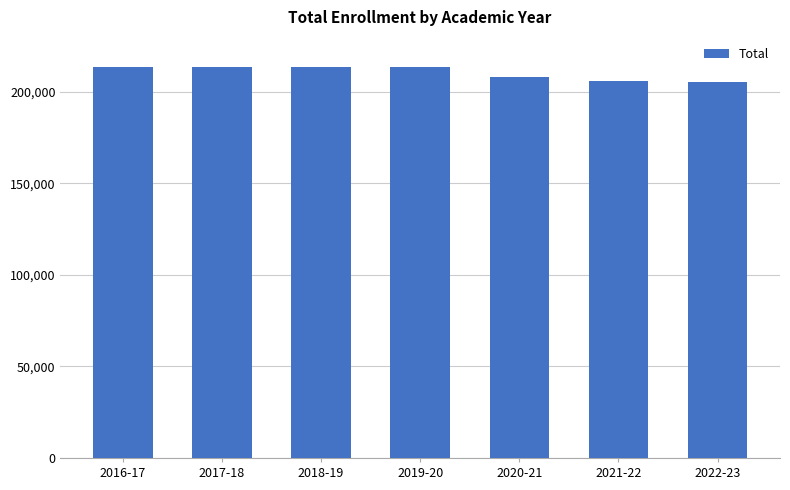

The value at 2018-19 is 80051. True or false?

False